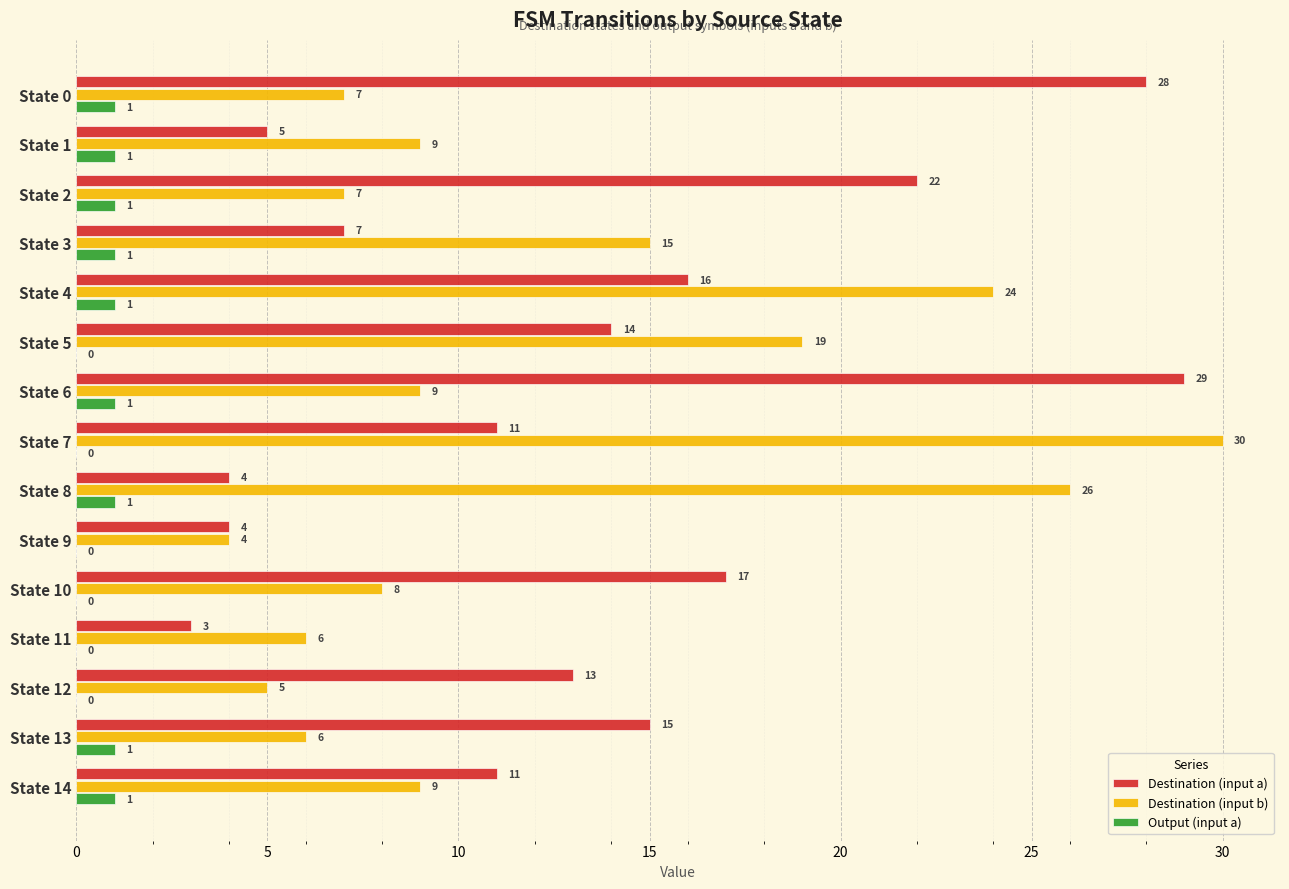

How many Output (input a) values are between 0 and 1?

15